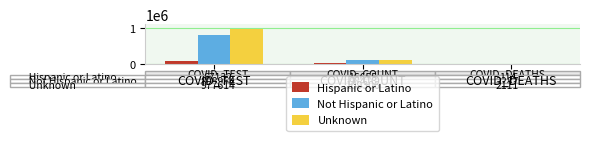

What is the sum of the Not Hispanic or Latino values at COVID_DEATHS and COVID_TEST?

811241